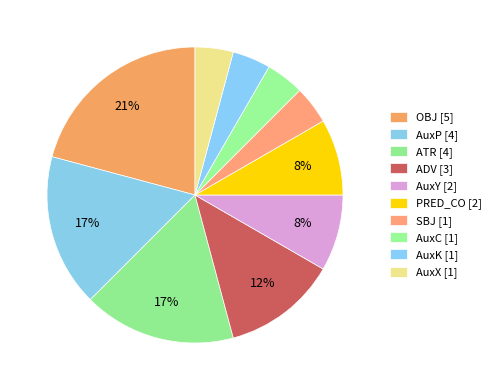

How many segments does this pie chart have?

10